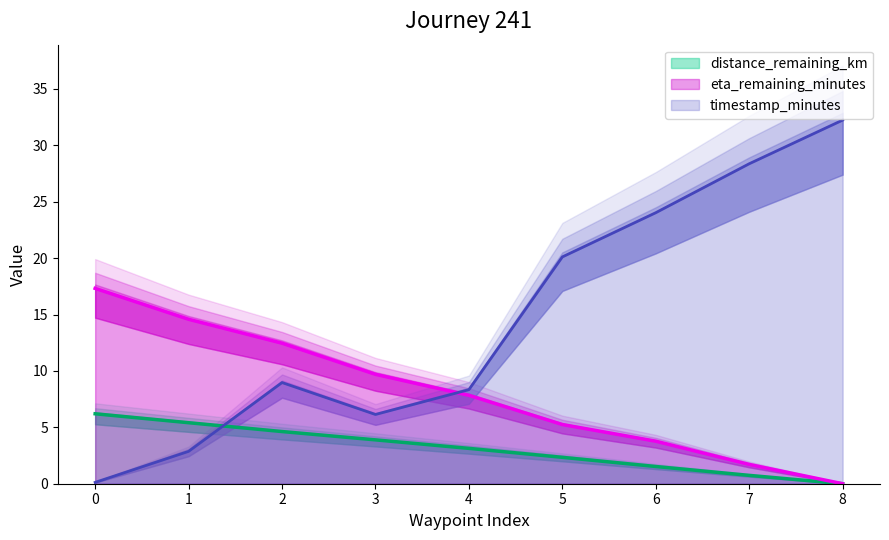

True or false: distance_remaining_km has more than 2 interior local peaks.

False